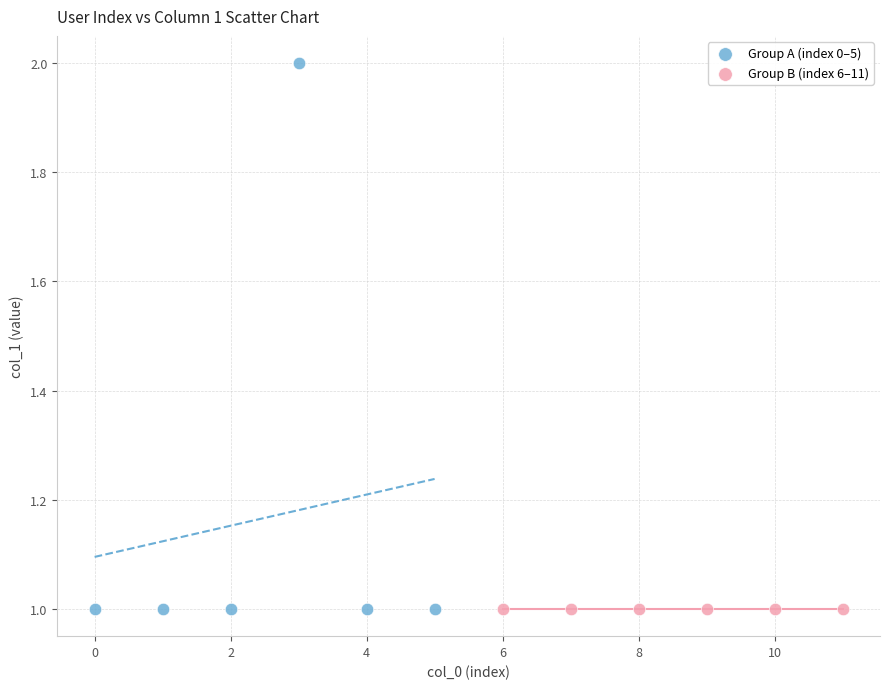

Which series contains the highest Y value?

Group A (index 0–5)